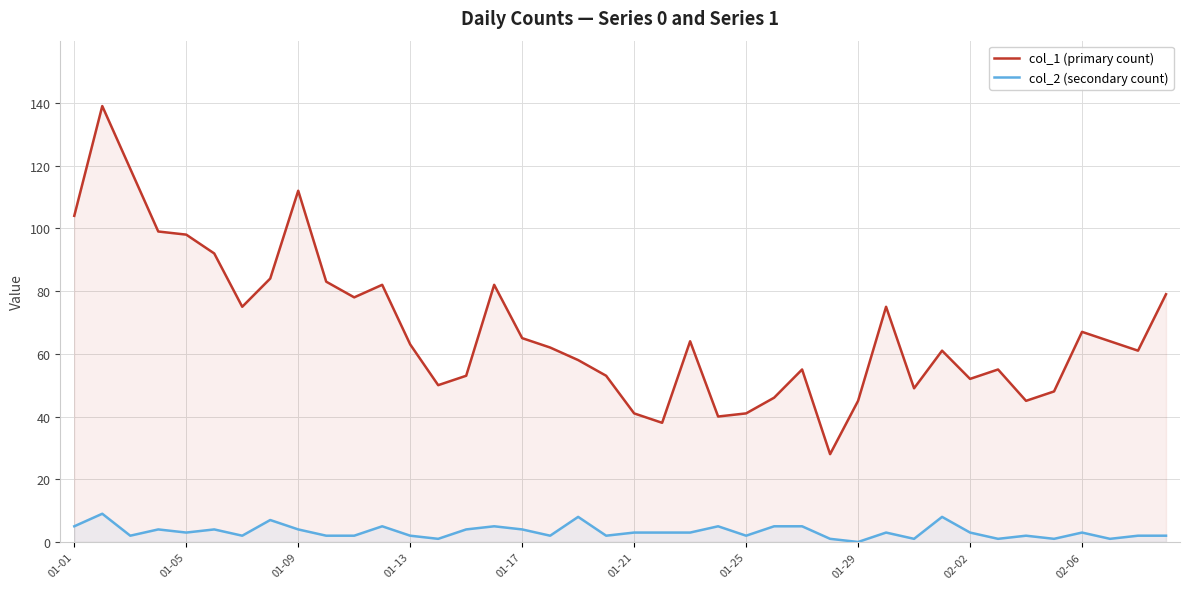

Which series has the largest total across all categories?

col_1 (primary count)